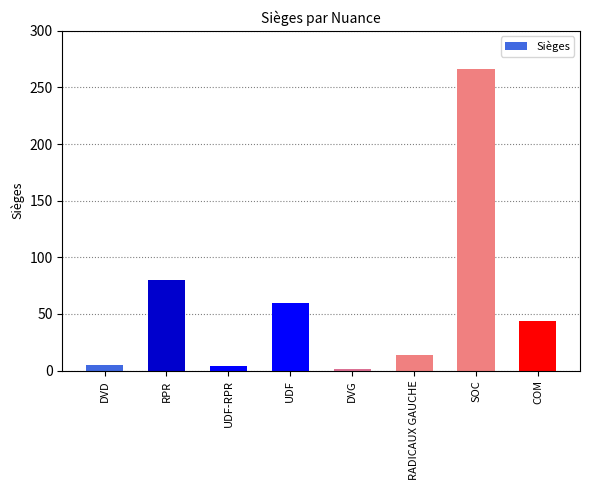

What is the sum of all values?

474